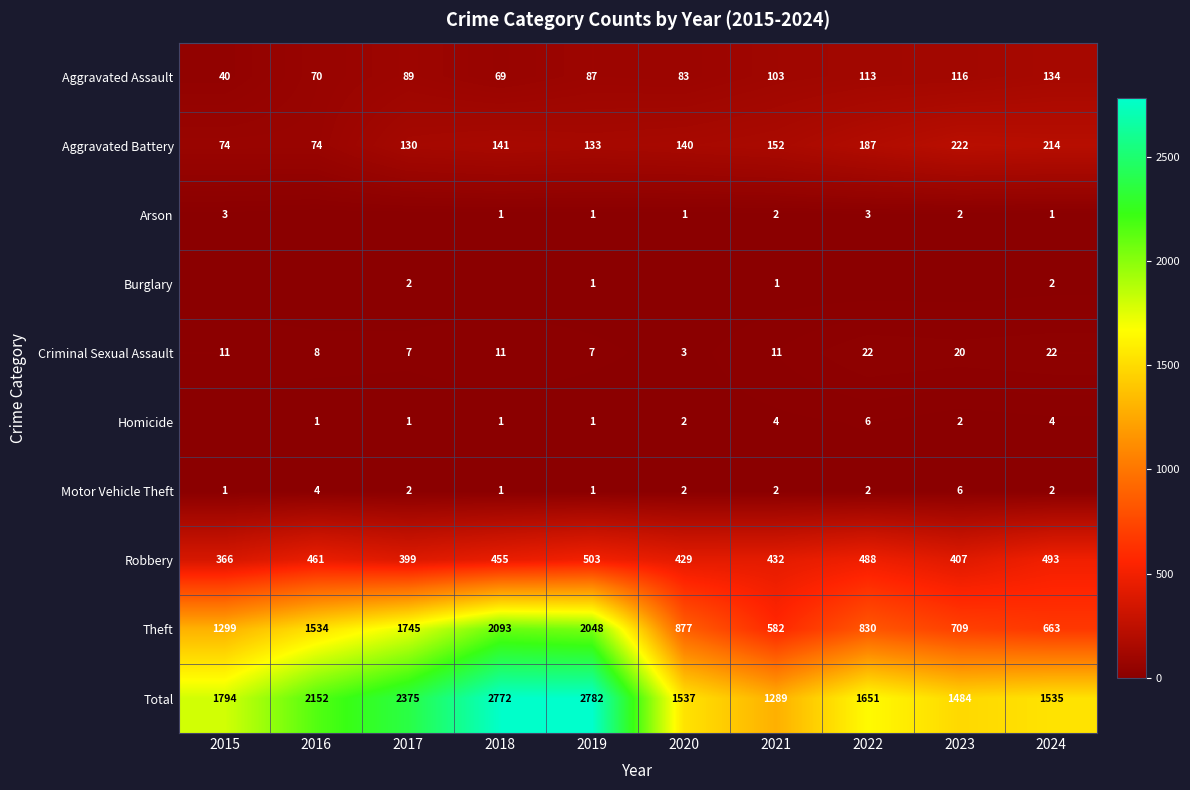

What is the spread (max minus min) of values at 2019?

2781